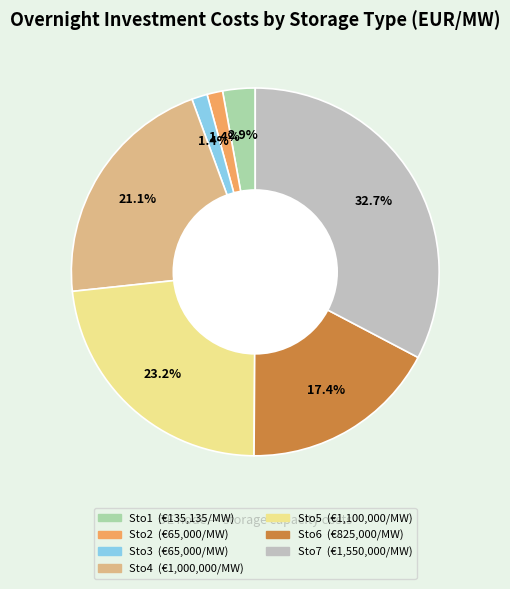

Is it true that Sto2 is 15% of the pie?

False